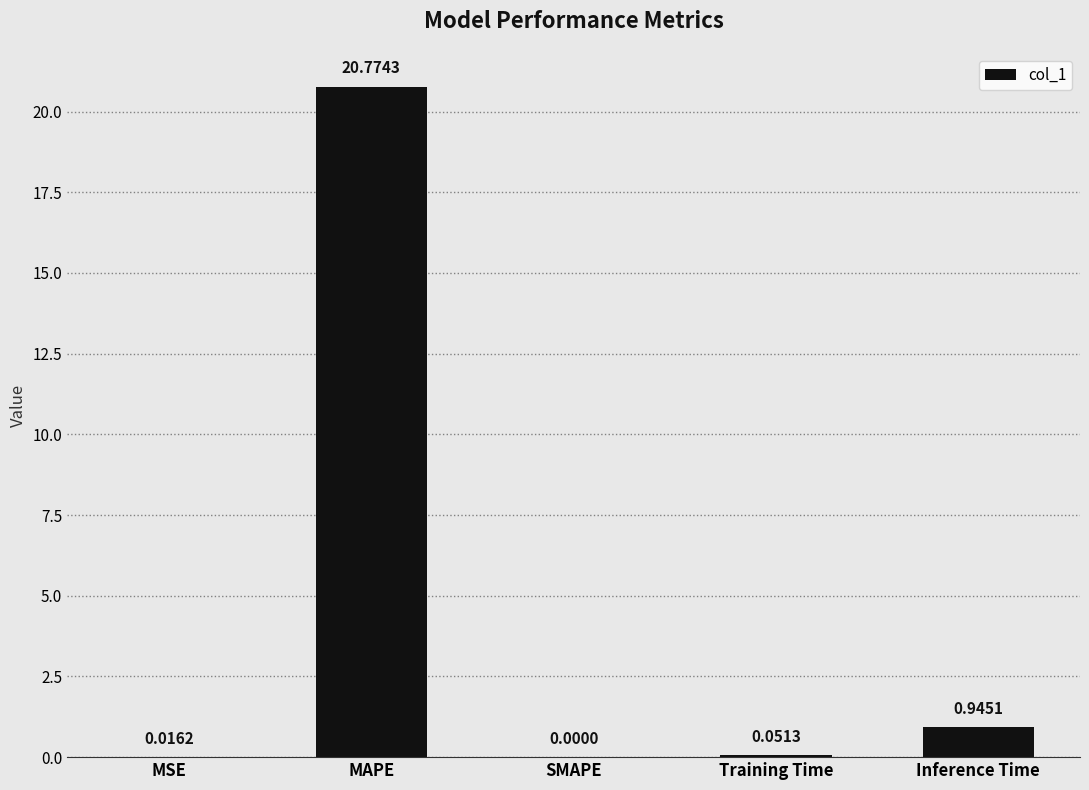

What is the sum of the values at SMAPE and MAPE?

20.8